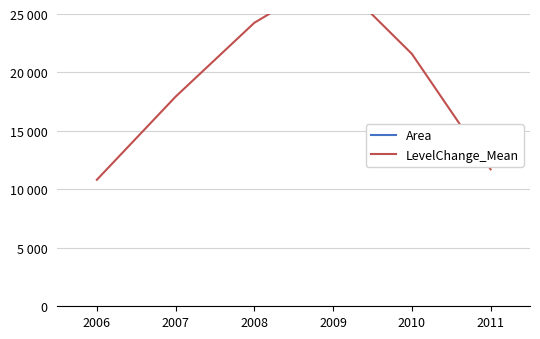

At which label does LevelChange_Mean reach its peak?

2009